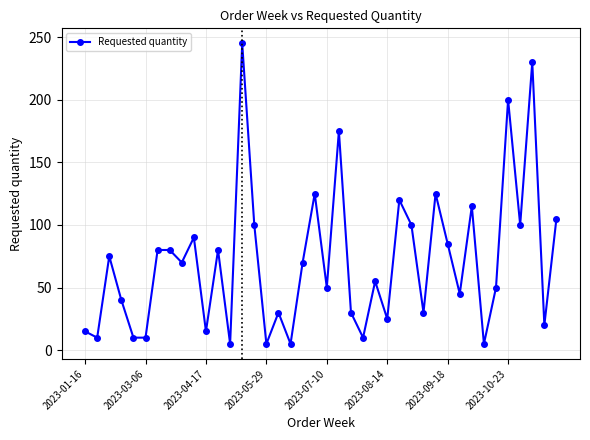

Reading left to right, transcribe all the data shown in this chart.

15	10	75	40	10	10	80	80	70	90	15	80	5	245	100	5	30	5	70	125	50	175	30	10	55	25	120	100	30	125	85	45	115	5	50	200	100	230	20	105